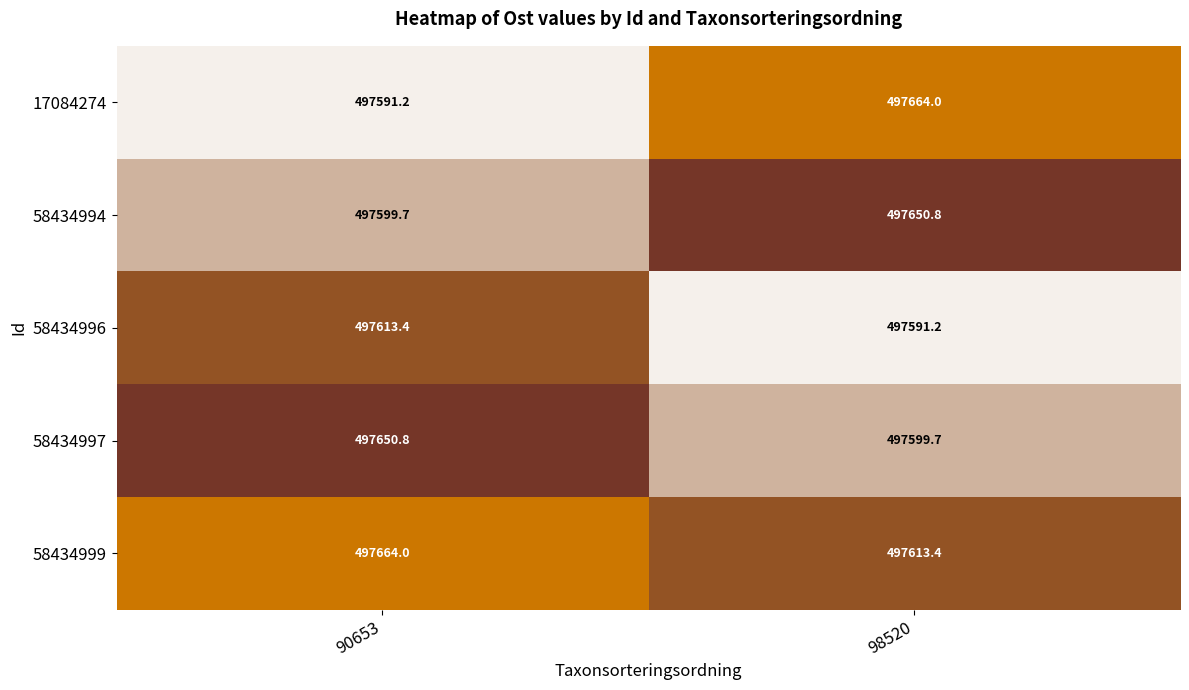

How many categories are shown in the chart?

2